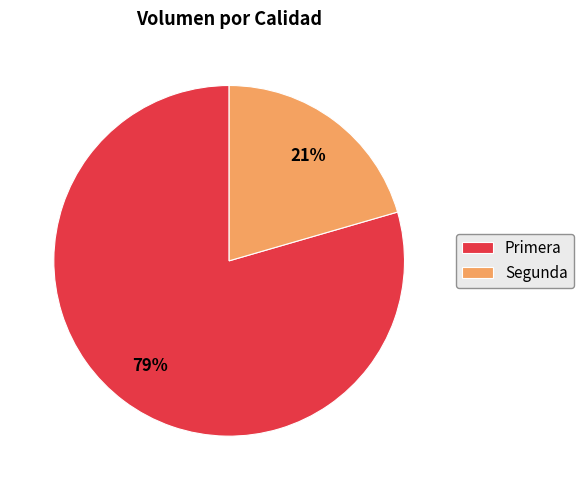

What is the majority slice?

Primera